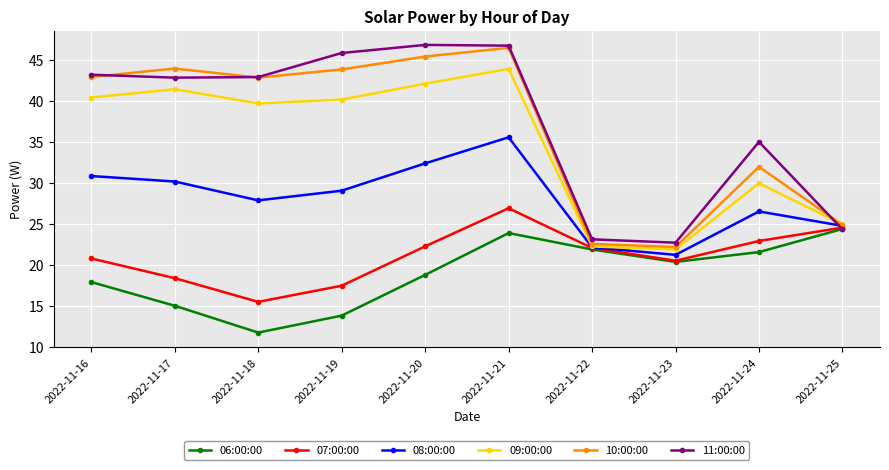

What is the value of the 07:00:00 point at the 7th from the left?

22.1